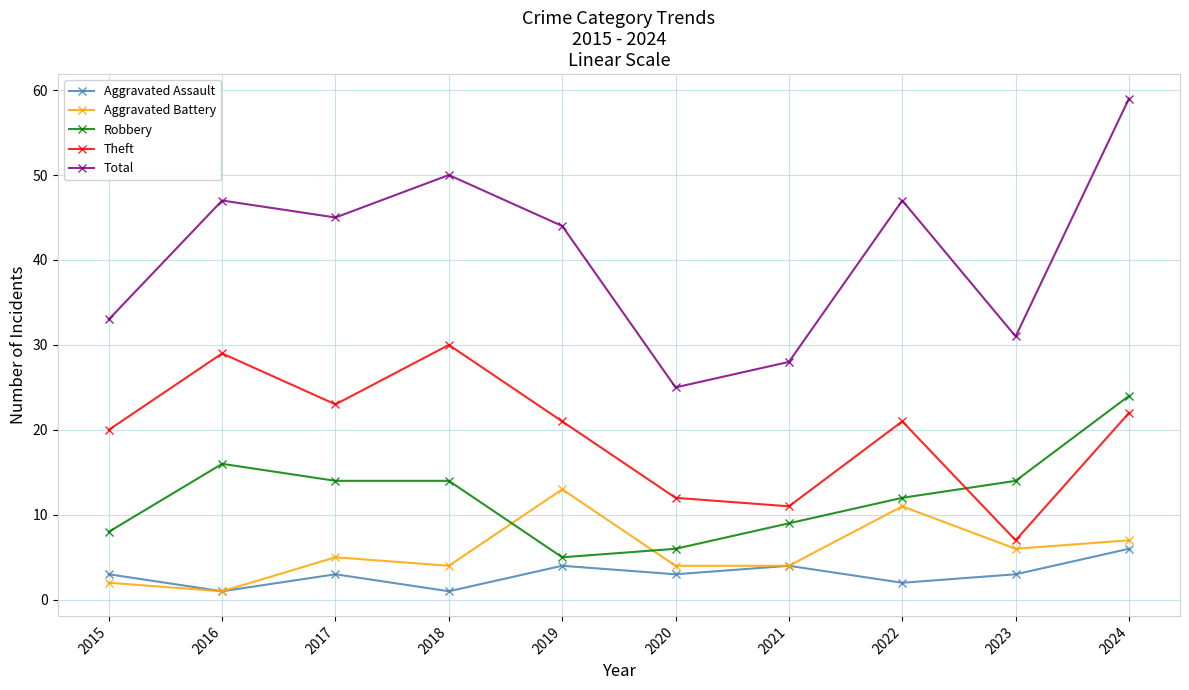

What is the difference between the second highest and minimum values in the Theft series?

22